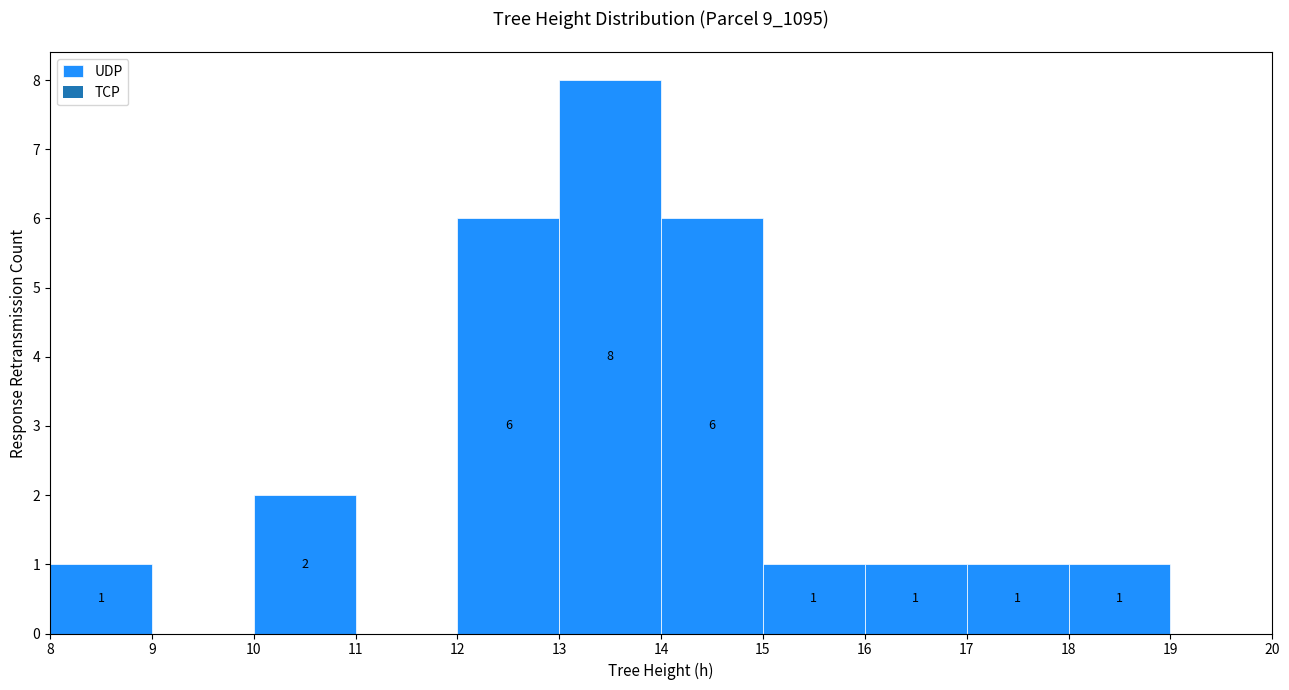

Over which range of the x-axis is the bar tallest?

13 to 14